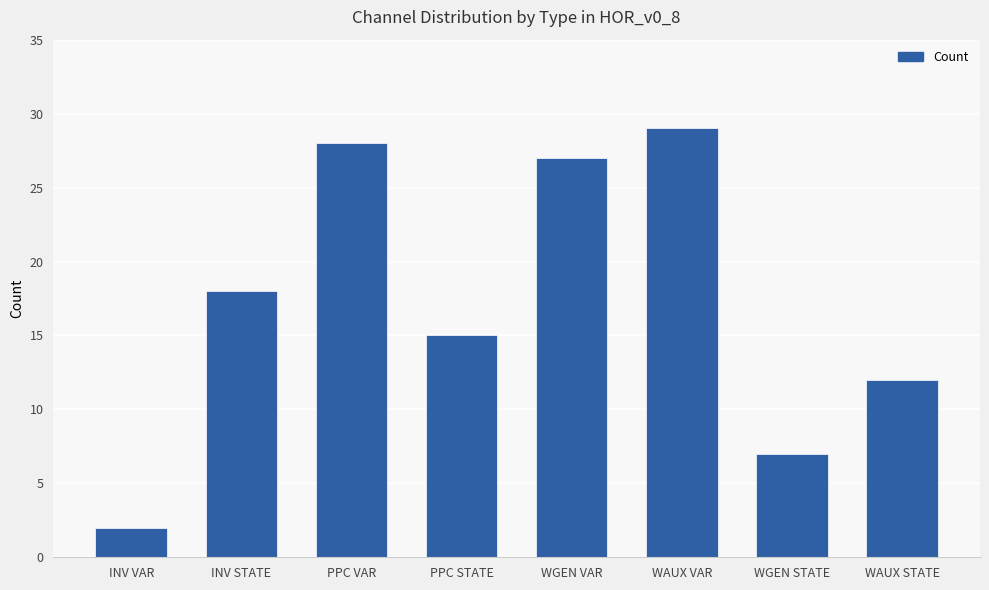

What is the maximum value shown in the chart?

29